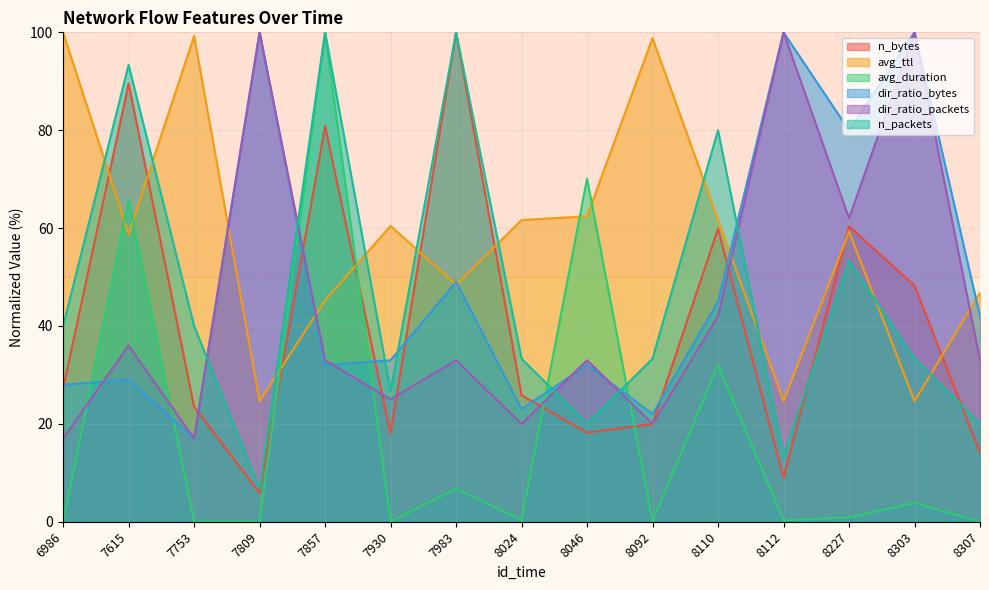

What is the average value of the n_bytes series?

40.0